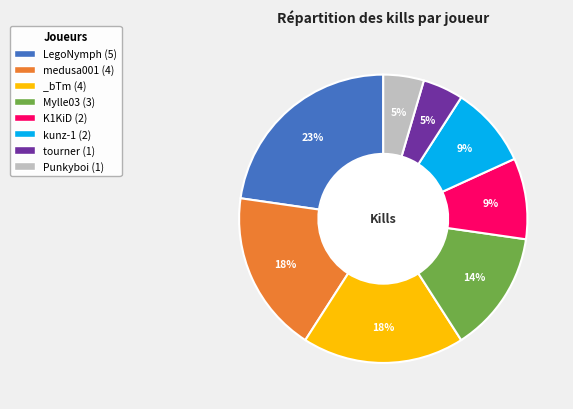

To the nearest percent, what is the combined percentage of Punkyboi and medusa001?

23%